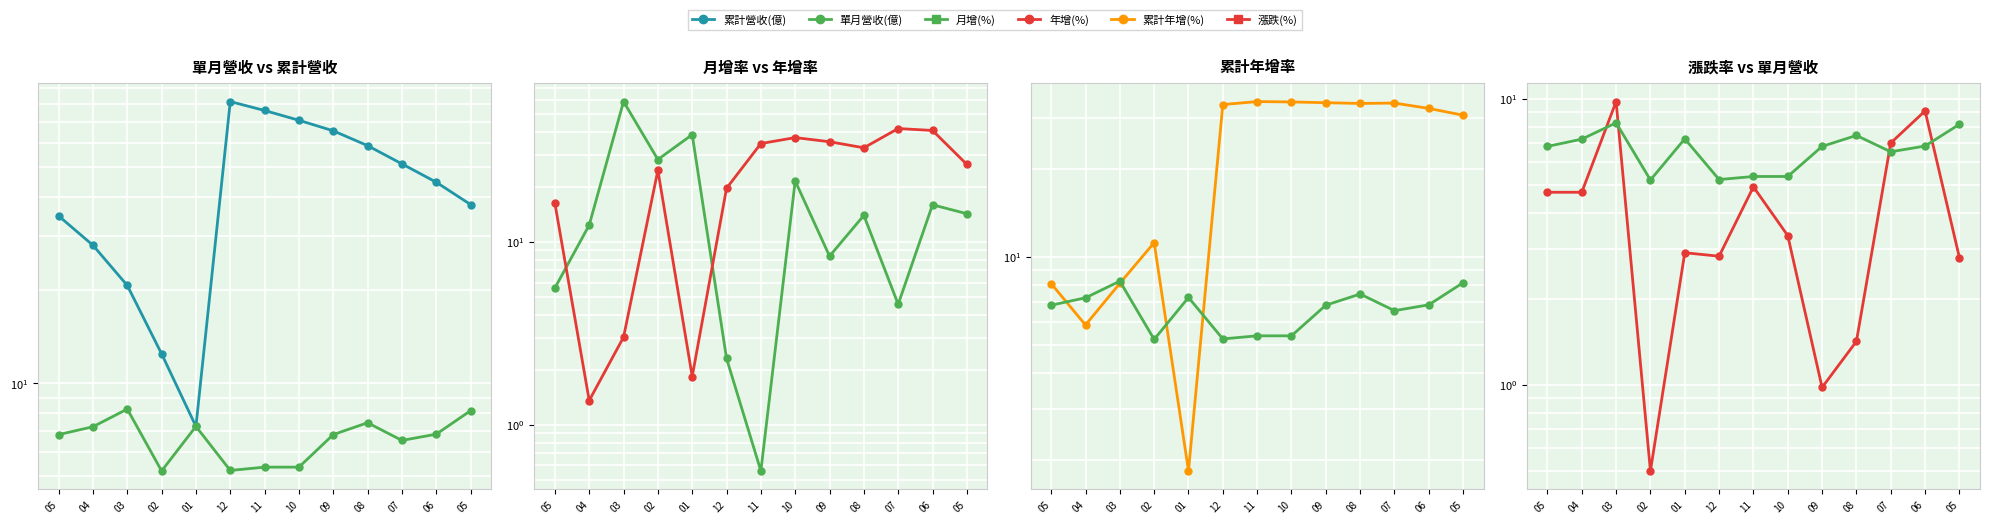

At which category does 漲跌(%) reach its first local valley?

02